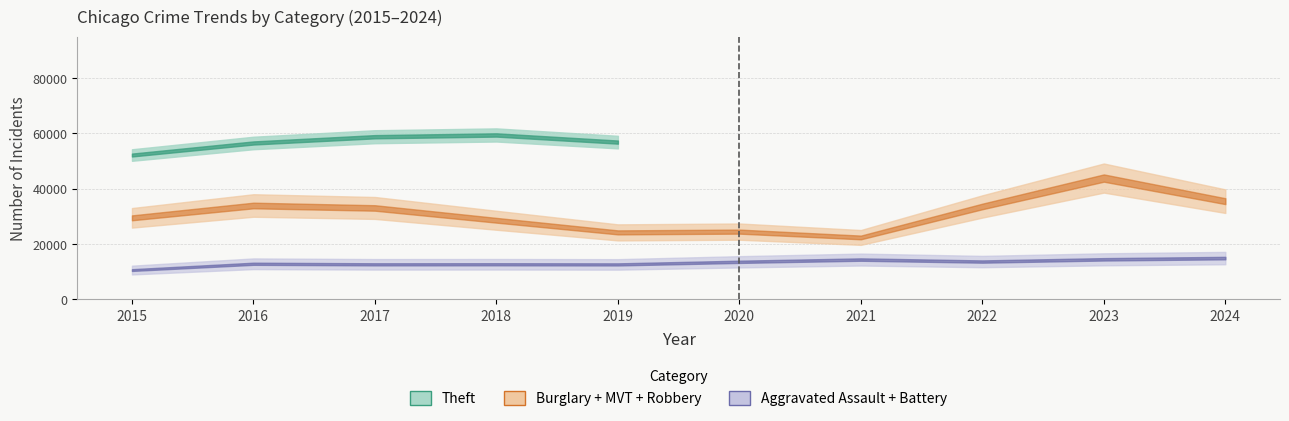

Which series has the largest total across all categories?

Theft